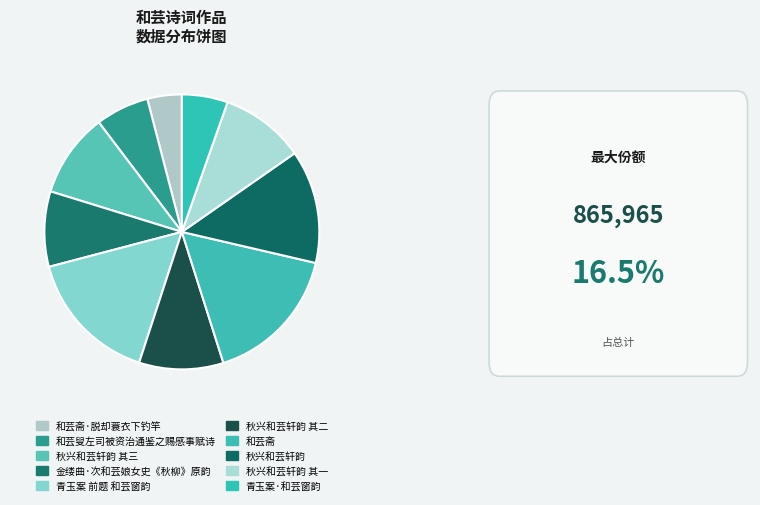

How many segments does this pie chart have?

10